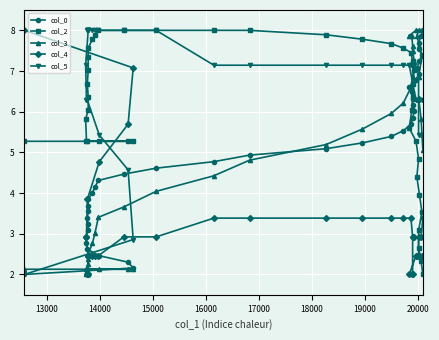

What is the difference between the col_5 values at 15000 and 16000?

0.9